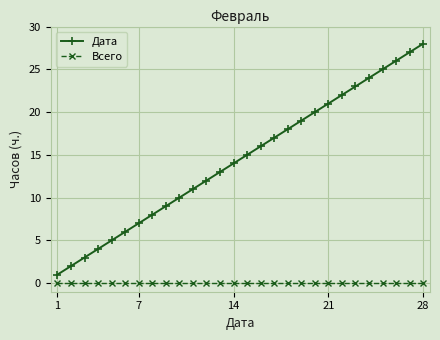

Reading left to right, extract all data points from this chart.

Дата: 1	2	3	4	5	6	7	8	9	10	11	12	13	14	15	16	17	18	19	20	21	22	23	24	25	26	27	28
Всего: 0	0	0	0	0	0	0	0	0	0	0	0	0	0	0	0	0	0	0	0	0	0	0	0	0	0	0	0